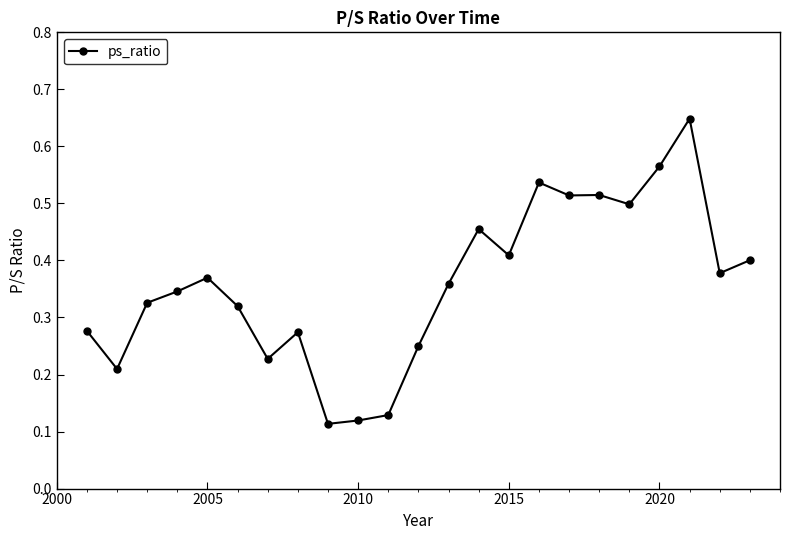

True or false: there are more than 2 points higher than both neighbors.

True